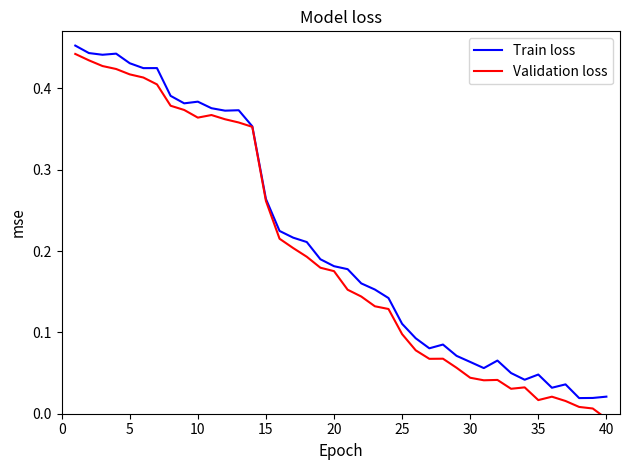

Is it true that Train loss equals 0.1 at 28?

False